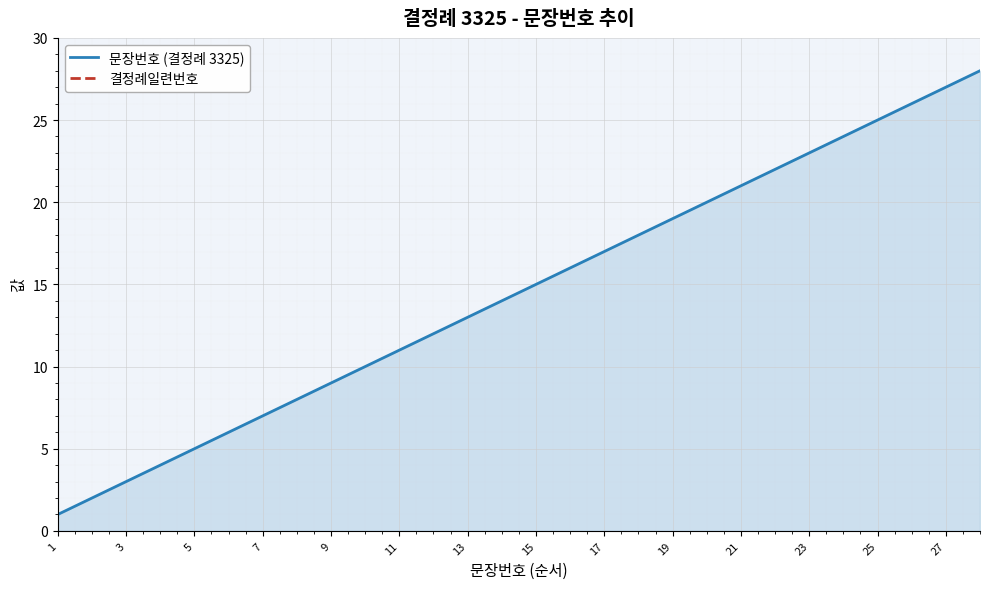

Is the value of 결정례일련번호 at 24 greater than the value of 문장번호 (결정례 3325) at 25?

Yes